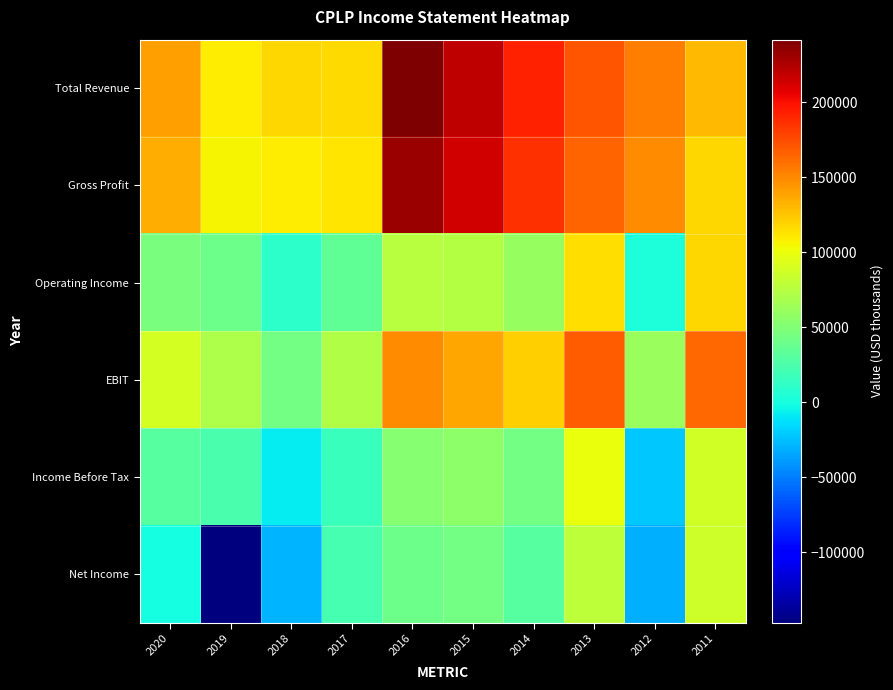

Reading left to right, extract all data points from this chart.

Total Revenue: 2020=140900	2019=108400	2018=117600	2017=116700	2016=241600	2015=220300	2014=192800	2013=171500	2012=154000	2011=130300
Gross Profit: 2020=134600	2019=105400	2018=108500	2017=112000	2016=231300	2015=213500	2014=186500	2013=165400	2012=148300	2011=118600
Operating Income: 2020=47200	2019=40100	2018=10500	2017=34600	2016=75700	2015=73800	2014=60700	2013=114900	2012=3200	2011=117800
EBIT: 2020=88500	2019=70700	2018=44200	2017=71700	2016=148700	2015=138300	2014=120700	2013=167700	2012=61600	2011=163600
Income Before Tax: 2020=30400	2019=24400	2018=-7600	2017=15800	2016=52500	2015=55400	2014=44000	2013=99500	2012=-21200	2011=87100
Net Income: 2020=0	2019=-146900	2018=-29900	2017=22700	2016=40600	2015=43200	2014=29400	2013=79100	2012=-31400	2011=85400